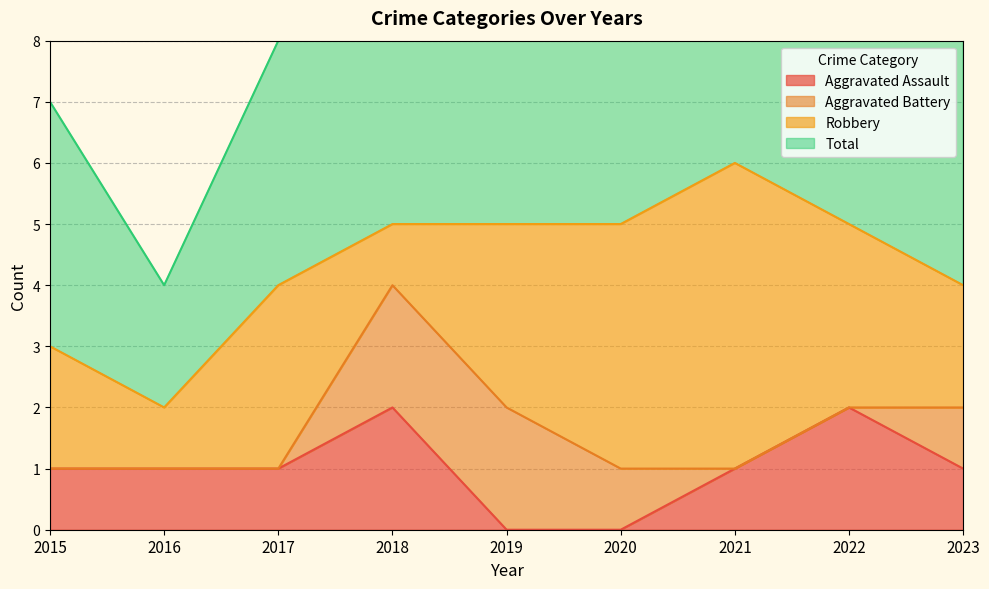

True or false: Total has more than 1 points higher than both neighbors.

False